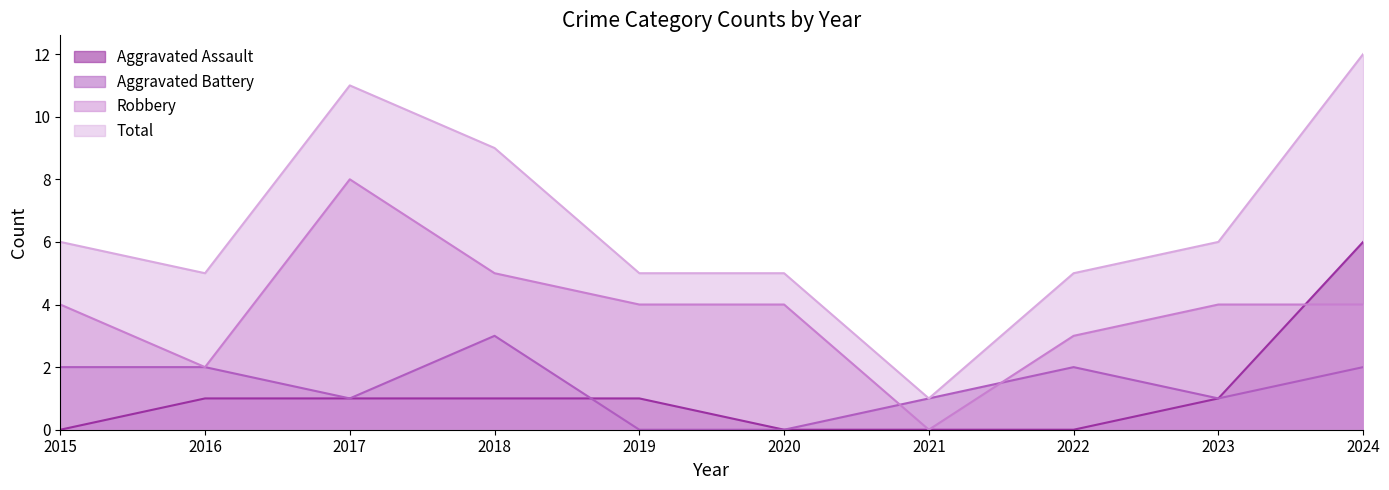

Reading left to right, what are all the values shown in this chart?

Aggravated Assault: 2015=0	2016=1	2017=1	2018=1	2019=1	2020=0	2021=0	2022=0	2023=1	2024=6
Aggravated Battery: 2015=2	2016=2	2017=1	2018=3	2019=0	2020=0	2021=1	2022=2	2023=1	2024=2
Robbery: 2015=4	2016=2	2017=8	2018=5	2019=4	2020=4	2021=0	2022=3	2023=4	2024=4
Total: 2015=6	2016=5	2017=11	2018=9	2019=5	2020=5	2021=1	2022=5	2023=6	2024=12